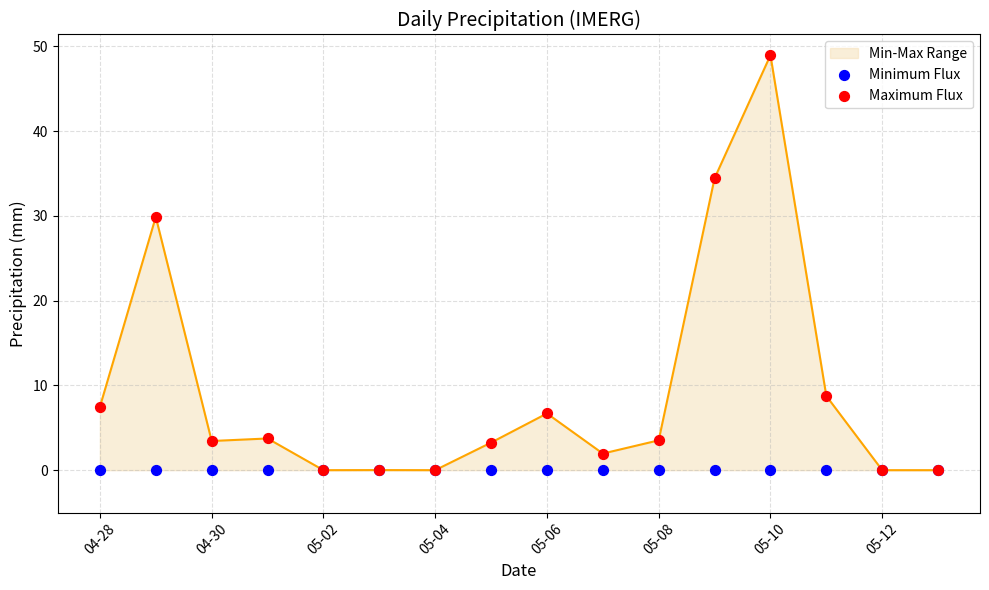

At how many categories does at least one series exceed 1?

11